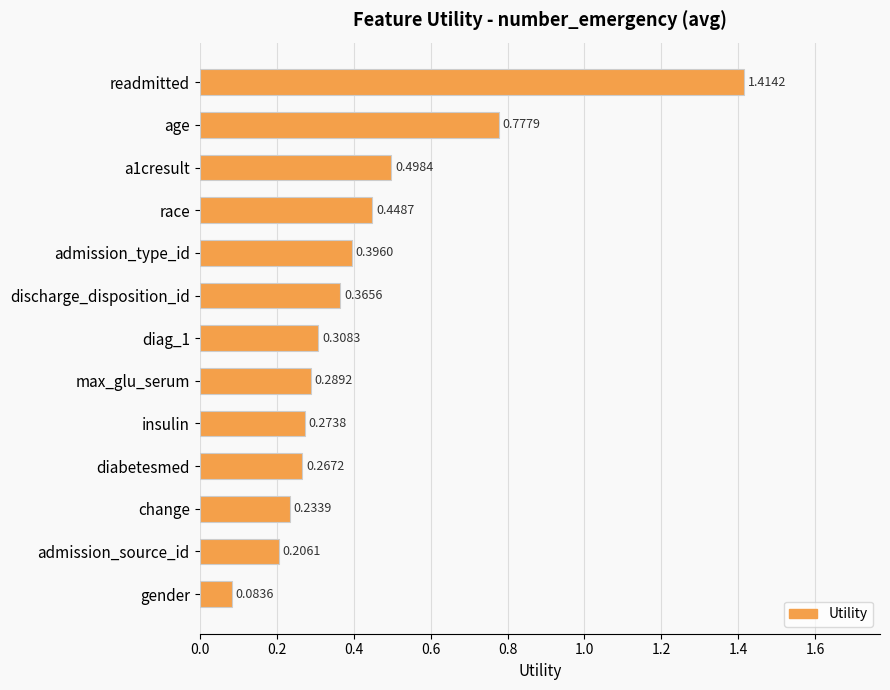

Which label corresponds to the smallest value in the chart?

gender